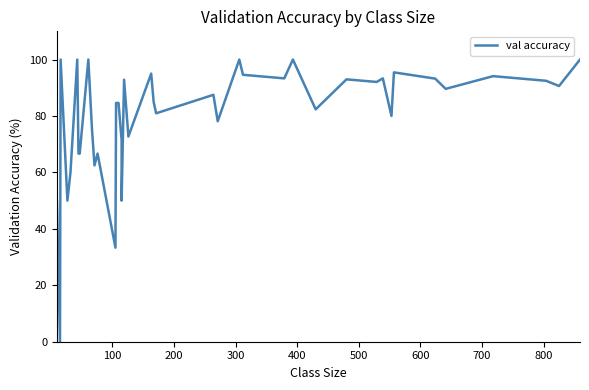

Reading left to right, what are all the values shown in this chart?

50.0	0.0	100.0	50.0	60.0	100.0	66.7	66.7	100.0	75.0	62.5	66.7	33.3	84.6	84.6	71.4	50.0	92.9	72.7	95.0	85.0	81.0	87.5	78.1	100.0	94.6	93.3	100.0	82.4	93.0	92.1	93.3	80.0	95.5	93.2	89.6	94.1	92.5	90.6	100.0